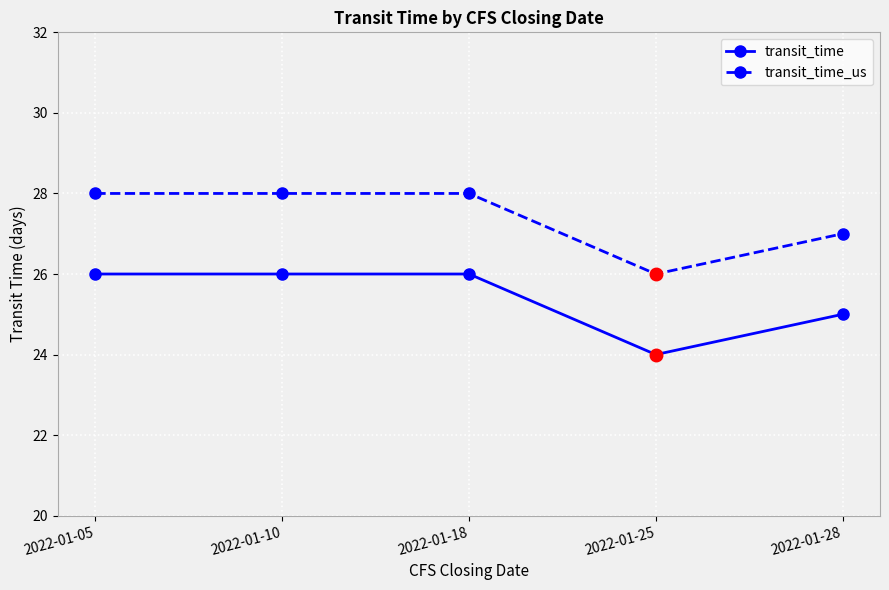

True or false: transit_time has more than 1 points higher than both neighbors.

False